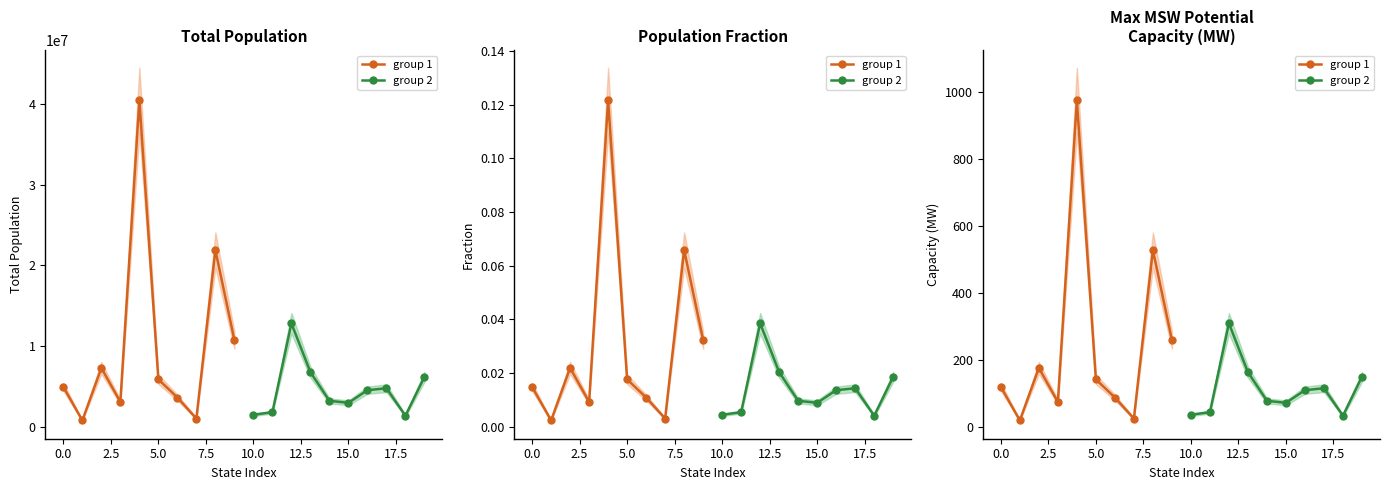

Reading left to right, transcribe all the data shown in this chart.

group 1: 118.6	18.1	175.5	73.4	976.6	141.1	86.8	23.8	528.4	259.0
group 2: 35.1	42.9	308.9	162.7	76.9	70.9	108.6	114.5	32.3	148.8